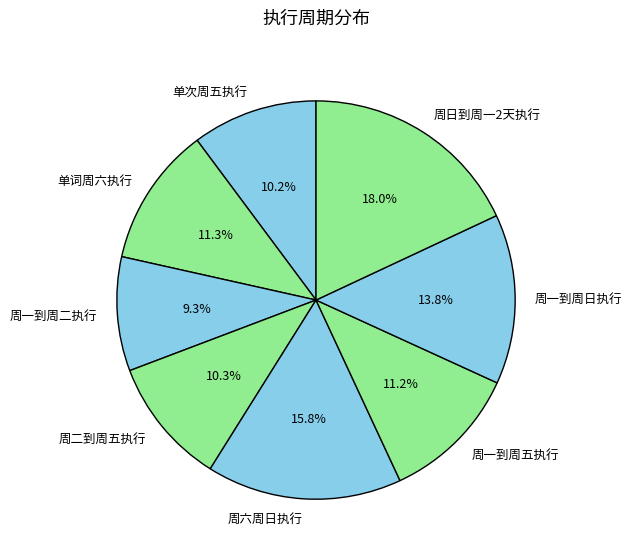

Between 周一到周二执行 and 周一到周日执行, which is larger?

周一到周日执行